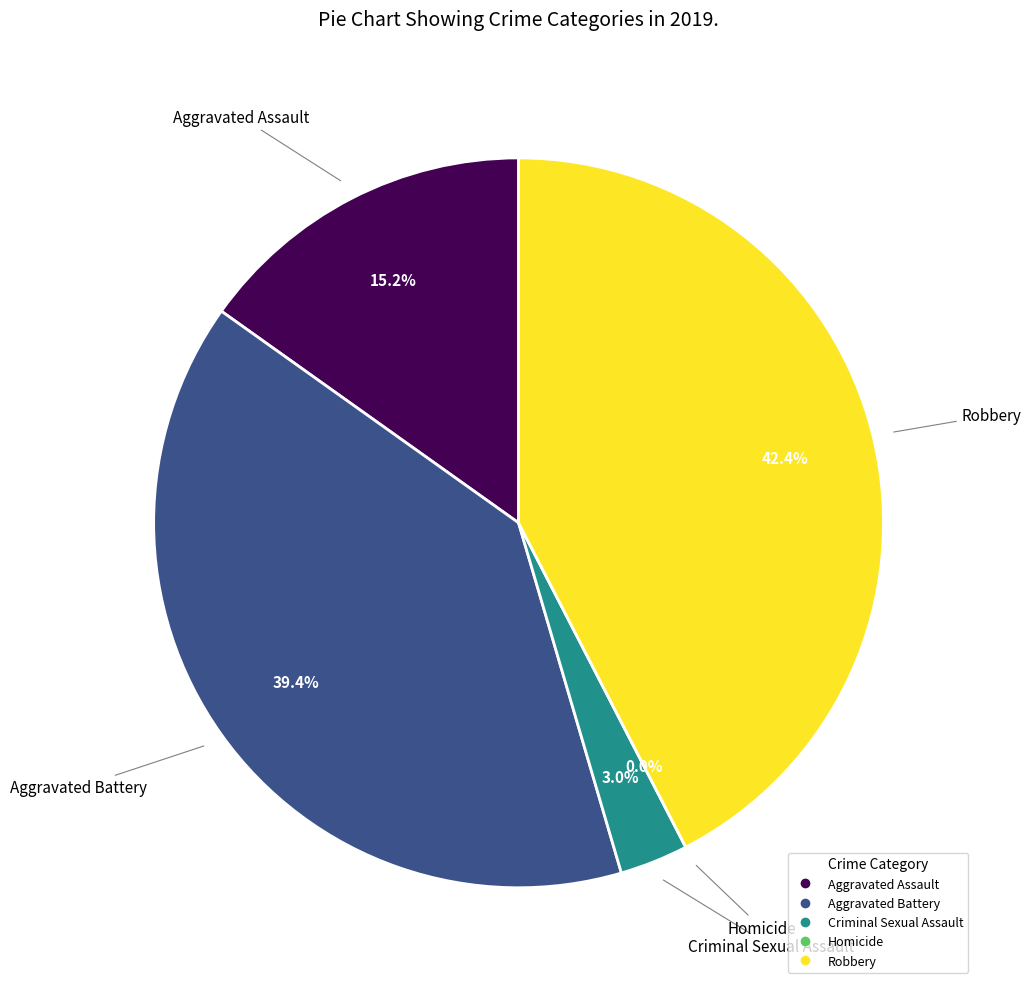

Is it true that Aggravated Battery is 39% of the pie?

True